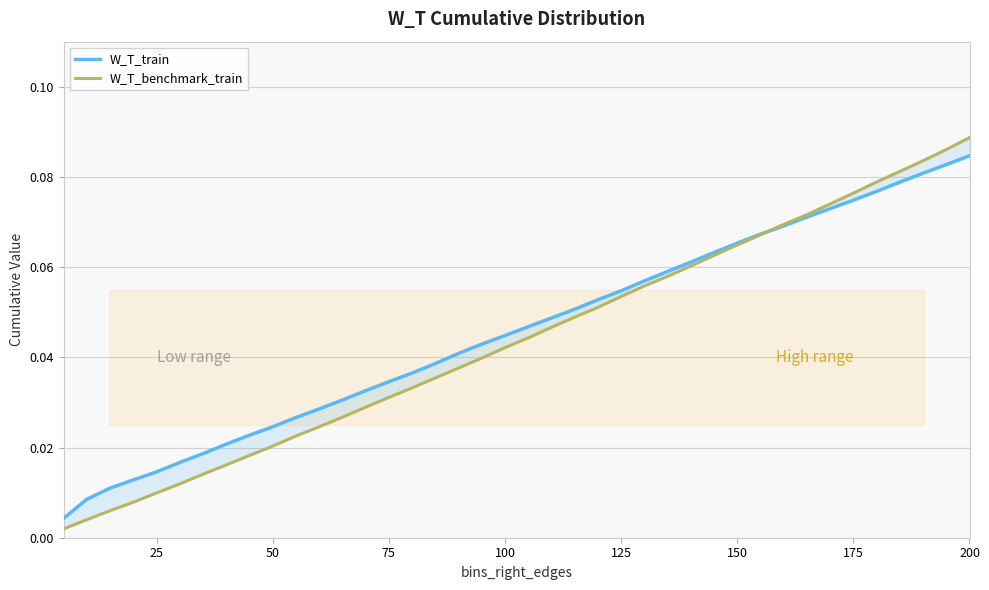

Reading left to right, list all the values displayed in this chart.

W_T_train: 0.0	0.0	0.0	0.0	0.0	0.0	0.0	0.0	0.0	0.0	0.0	0.0	0.0	0.0	0.0	0.0	0.0	0.0	0.0	0.0	0.0	0.0	0.1	0.1	0.1	0.1	0.1	0.1	0.1	0.1	0.1	0.1	0.1	0.1	0.1	0.1	0.1	0.1	0.1	0.1
W_T_benchmark_train: 0.0	0.0	0.0	0.0	0.0	0.0	0.0	0.0	0.0	0.0	0.0	0.0	0.0	0.0	0.0	0.0	0.0	0.0	0.0	0.0	0.0	0.0	0.0	0.1	0.1	0.1	0.1	0.1	0.1	0.1	0.1	0.1	0.1	0.1	0.1	0.1	0.1	0.1	0.1	0.1